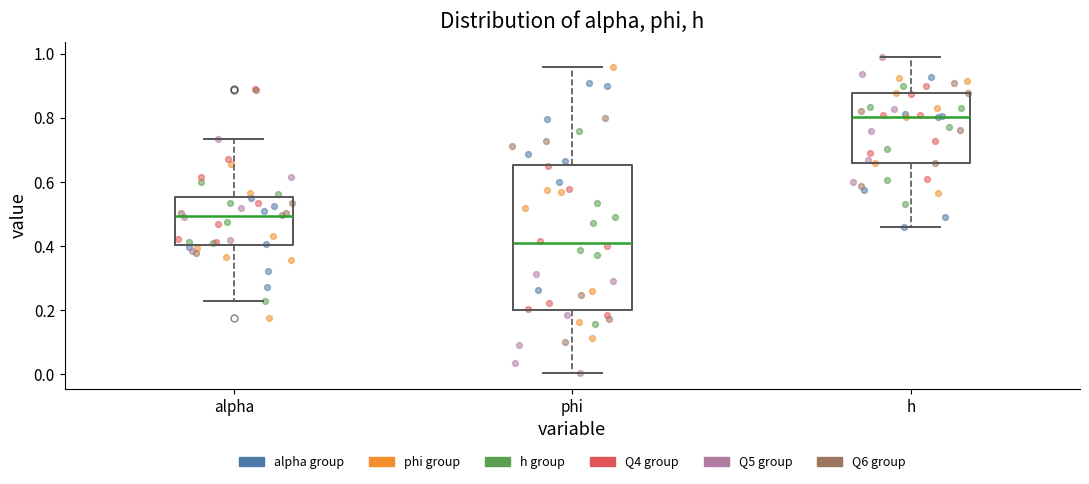

Reading left to right, read every box against the y-axis: the position of its median line, the range the box covers, and the ends of its whiskers. The values are not printed on the chart, so give them approximately, as read against the axis.

alpha: median 0.50, box 0.40 to 0.56, whiskers 0.22 to 0.74
phi: median 0.40, box 0.20 to 0.66, whiskers 0.00 to 0.96
h: median 0.80, box 0.66 to 0.88, whiskers 0.46 to 0.98